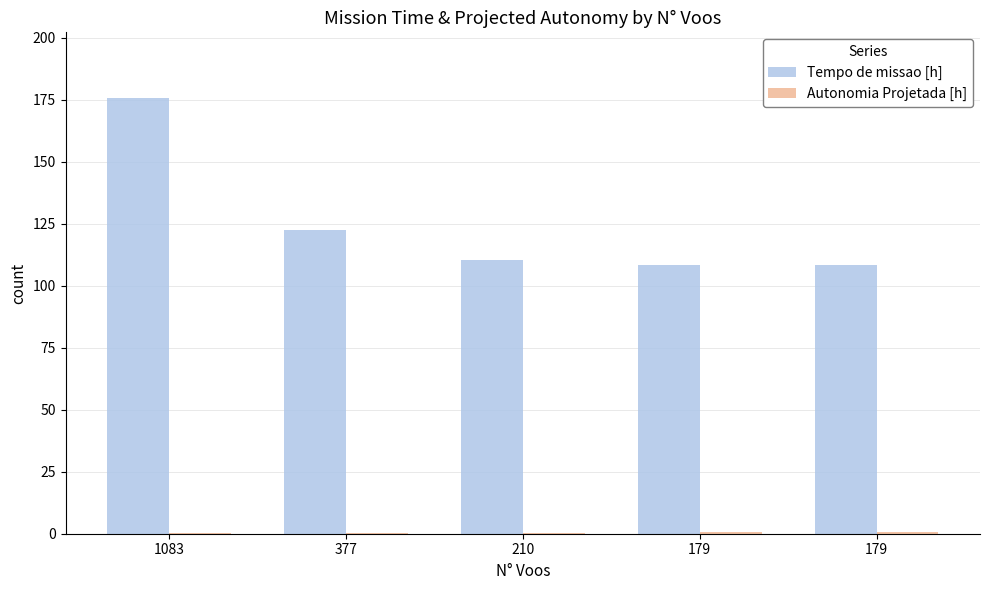

How many data points in Tempo de missao [h] are above 110?

3